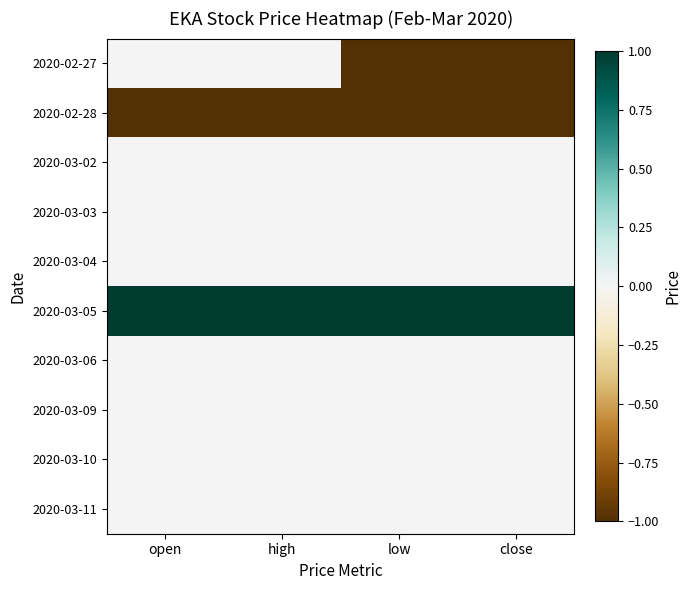

At open, list the series in order from largest to smallest.

2020-03-05, 2020-02-27, 2020-03-02, 2020-03-03, 2020-03-04, 2020-03-06, 2020-03-09, 2020-03-10, 2020-03-11, 2020-02-28